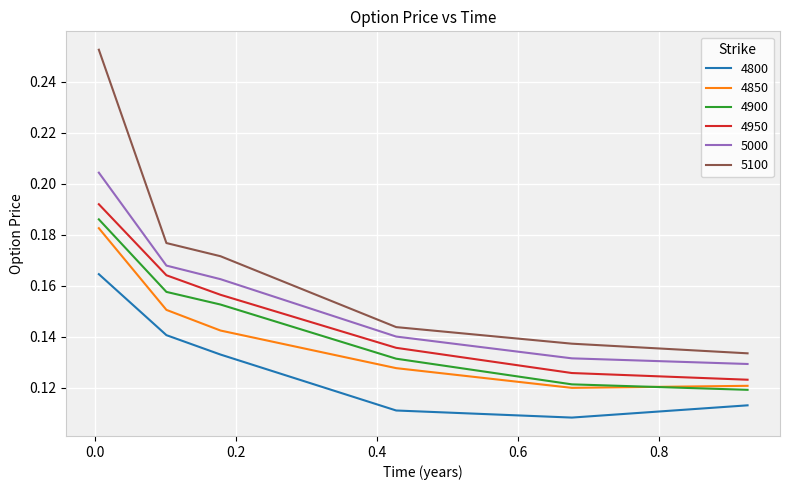

Which series has the largest total across all categories?

5100